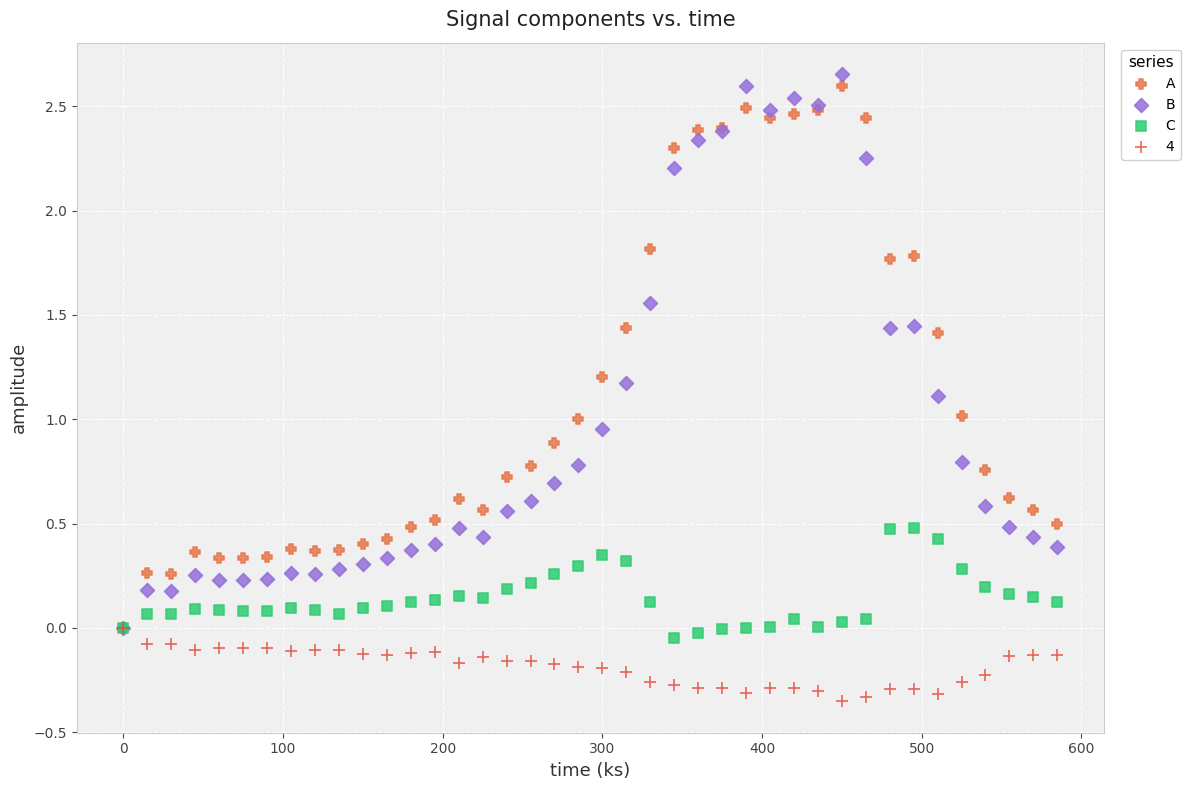

Which series reaches the maximum Y coordinate?

B